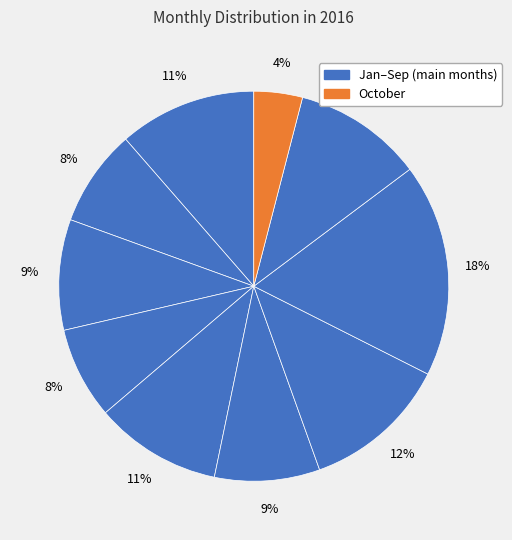

To the nearest percent, what is the difference between the largest and smallest slice percentages?

14%